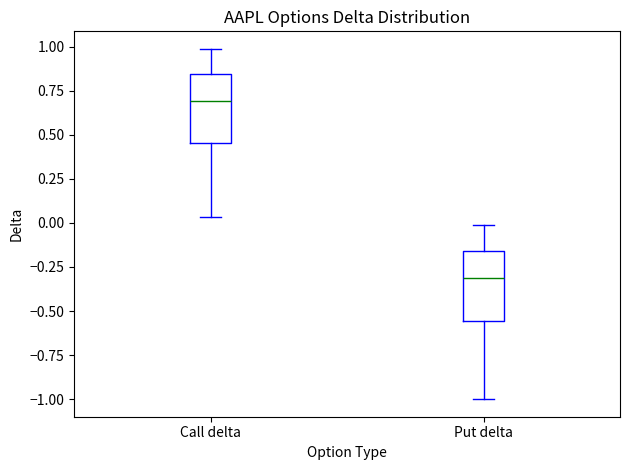

Where is the upper edge of the box for Put delta on the y-axis? The values are not printed on the chart, so give them approximately, as read against the axis.

-0.15